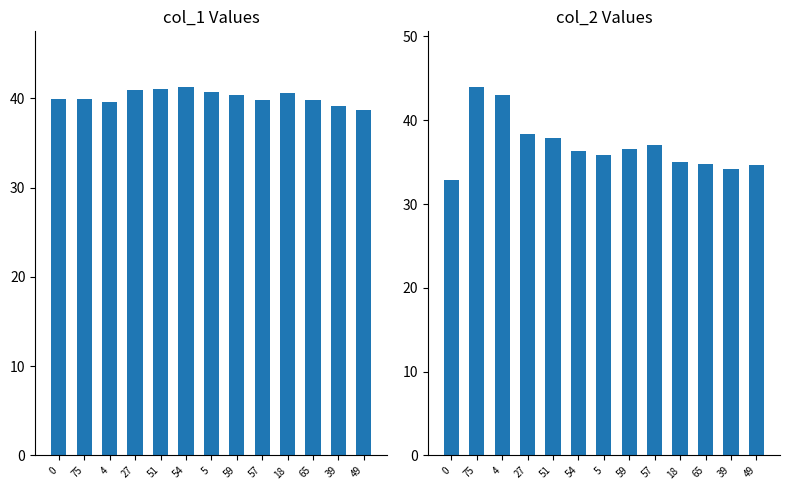

Reading left to right, extract all data points from this chart.

col_1: 39.9	39.9	39.6	40.9	41.0	41.3	40.6	40.3	39.7	40.6	39.8	39.1	38.7
col_2: 32.9	44.0	43.0	38.4	37.9	36.3	35.8	36.5	37.0	35.0	34.8	34.2	34.7